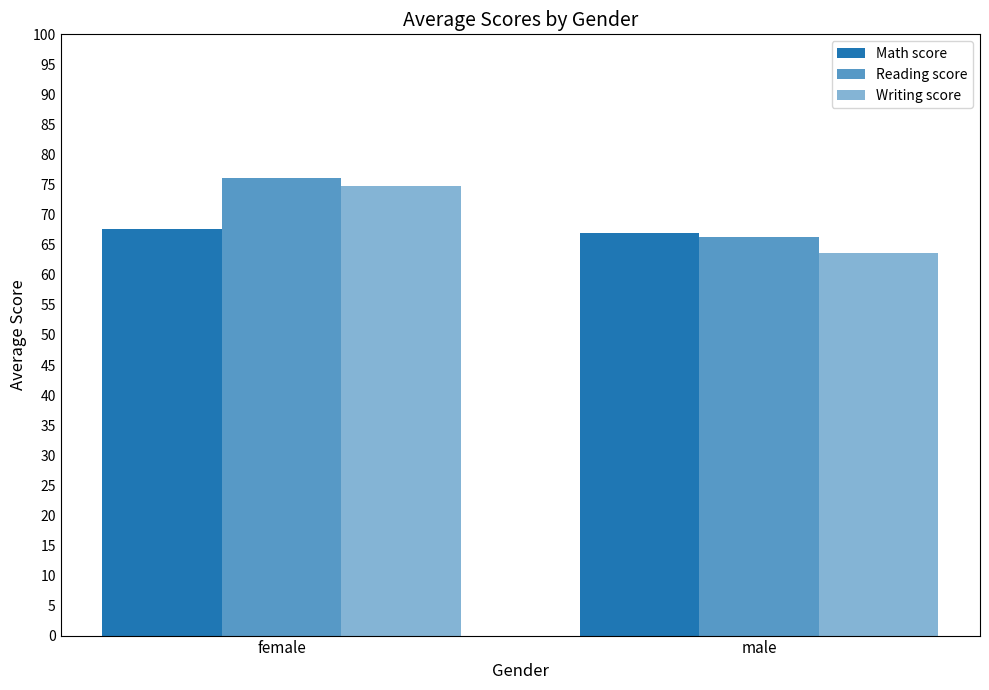

What is the difference between the maximum and minimum values in the Math score series?

0.6